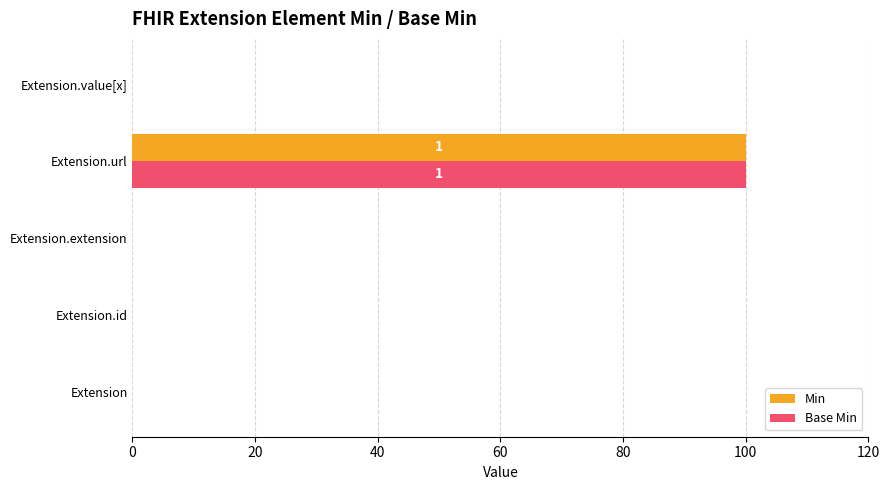

What is the sum of the Base Min values at Extension.url and Extension.value[x]?

100